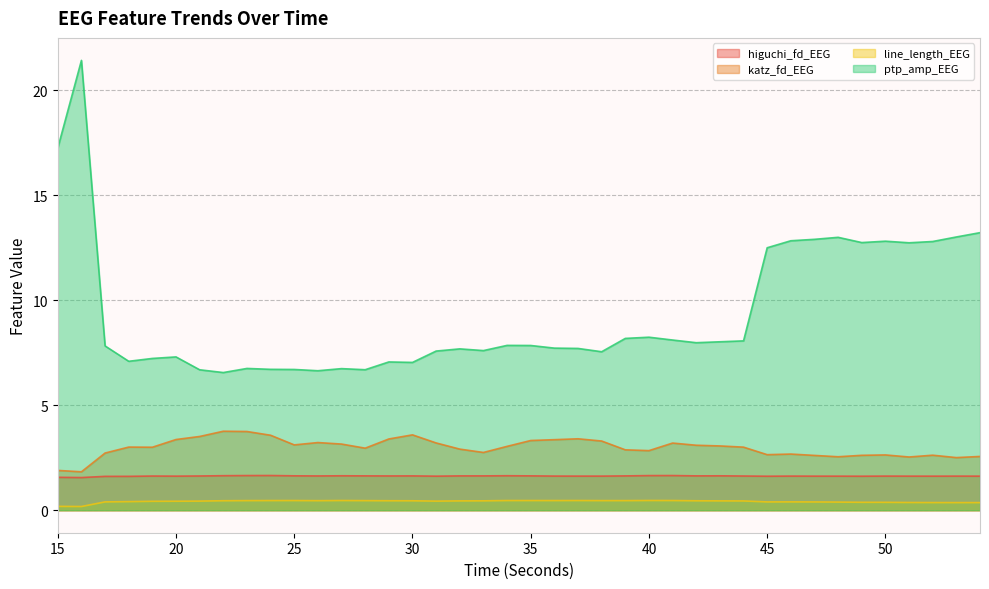

Reading right to left, what are all the values shown in this chart?

higuchi_fd_EEG: 54=1.6	53=1.6	52=1.6	51=1.6	50=1.6	49=1.6	48=1.6	47=1.6	46=1.6	45=1.6	44=1.6	43=1.6	42=1.6	41=1.7	40=1.6	39=1.6	38=1.6	37=1.6	36=1.6	35=1.6	34=1.6	33=1.6	32=1.6	31=1.6	30=1.6	29=1.6	28=1.6	27=1.6	26=1.6	25=1.6	24=1.7	23=1.7	22=1.6	21=1.6	20=1.6	19=1.6	18=1.6	17=1.6	16=1.6	15=1.6
katz_fd_EEG: 54=2.6	53=2.5	52=2.6	51=2.5	50=2.6	49=2.6	48=2.5	47=2.6	46=2.7	45=2.6	44=3.0	43=3.1	42=3.1	41=3.2	40=2.8	39=2.9	38=3.3	37=3.4	36=3.4	35=3.3	34=3.0	33=2.8	32=2.9	31=3.2	30=3.6	29=3.4	28=3.0	27=3.1	26=3.2	25=3.1	24=3.6	23=3.7	22=3.8	21=3.5	20=3.4	19=3.0	18=3.0	17=2.7	16=1.8	15=1.9
line_length_EEG: 54=0.4	53=0.4	52=0.4	51=0.4	50=0.4	49=0.4	48=0.4	47=0.4	46=0.4	45=0.4	44=0.4	43=0.4	42=0.5	41=0.5	40=0.5	39=0.5	38=0.5	37=0.5	36=0.5	35=0.5	34=0.5	33=0.4	32=0.4	31=0.4	30=0.5	29=0.5	28=0.5	27=0.5	26=0.5	25=0.5	24=0.5	23=0.5	22=0.5	21=0.4	20=0.4	19=0.4	18=0.4	17=0.4	16=0.2	15=0.2
ptp_amp_EEG: 54=13.2	53=13.0	52=12.8	51=12.7	50=12.8	49=12.7	48=13.0	47=12.9	46=12.8	45=12.5	44=8.1	43=8.0	42=8.0	41=8.1	40=8.2	39=8.2	38=7.5	37=7.7	36=7.7	35=7.8	34=7.8	33=7.6	32=7.7	31=7.6	30=7.0	29=7.1	28=6.7	27=6.7	26=6.6	25=6.7	24=6.7	23=6.7	22=6.6	21=6.7	20=7.3	19=7.2	18=7.1	17=7.8	16=21.4	15=17.2